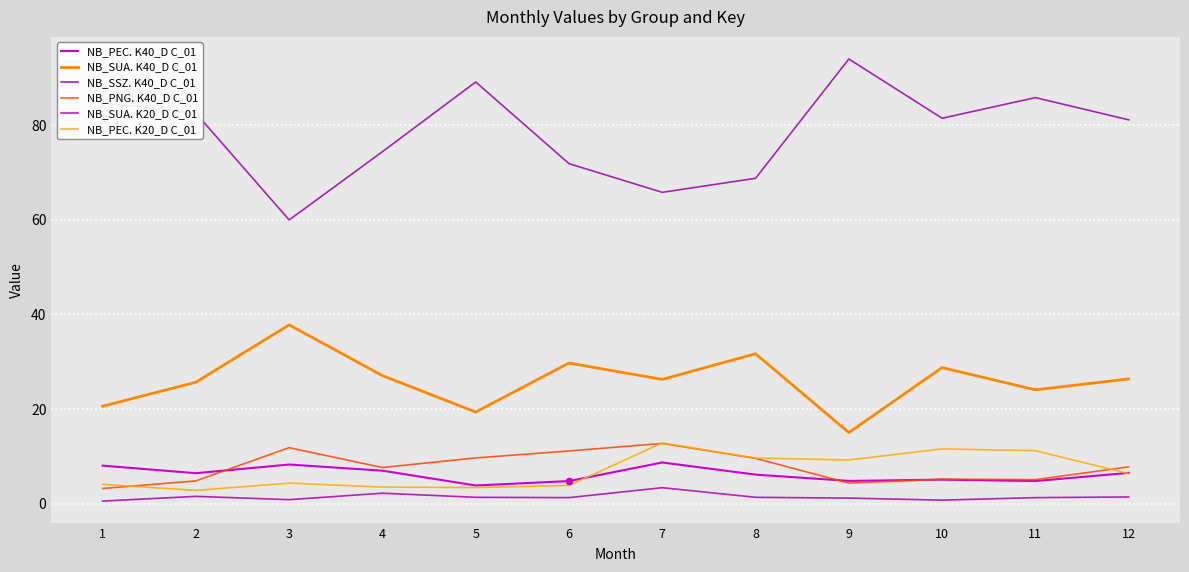

What are all the series names shown in the legend?

NB_PEC. K40_D C_01, NB_SUA. K40_D C_01, NB_SSZ. K40_D C_01, NB_PNG. K40_D C_01, NB_SUA. K20_D C_01, NB_PEC. K20_D C_01